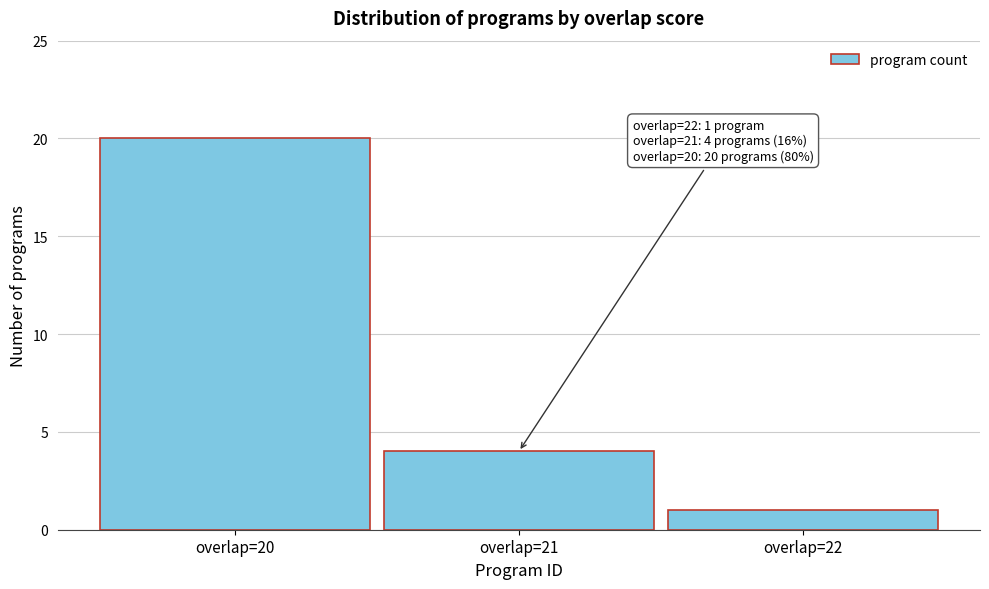

Reading right to left, list all the values displayed in this chart.

overlap=22=1	overlap=21=4	overlap=20=20